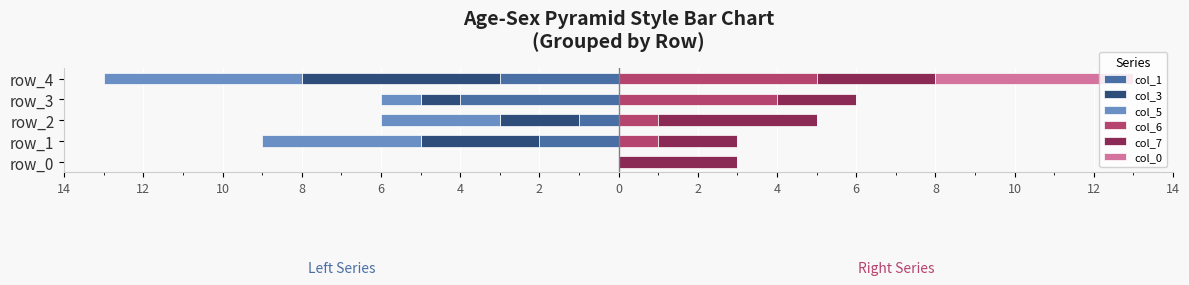

What is the greatest value displayed?

5